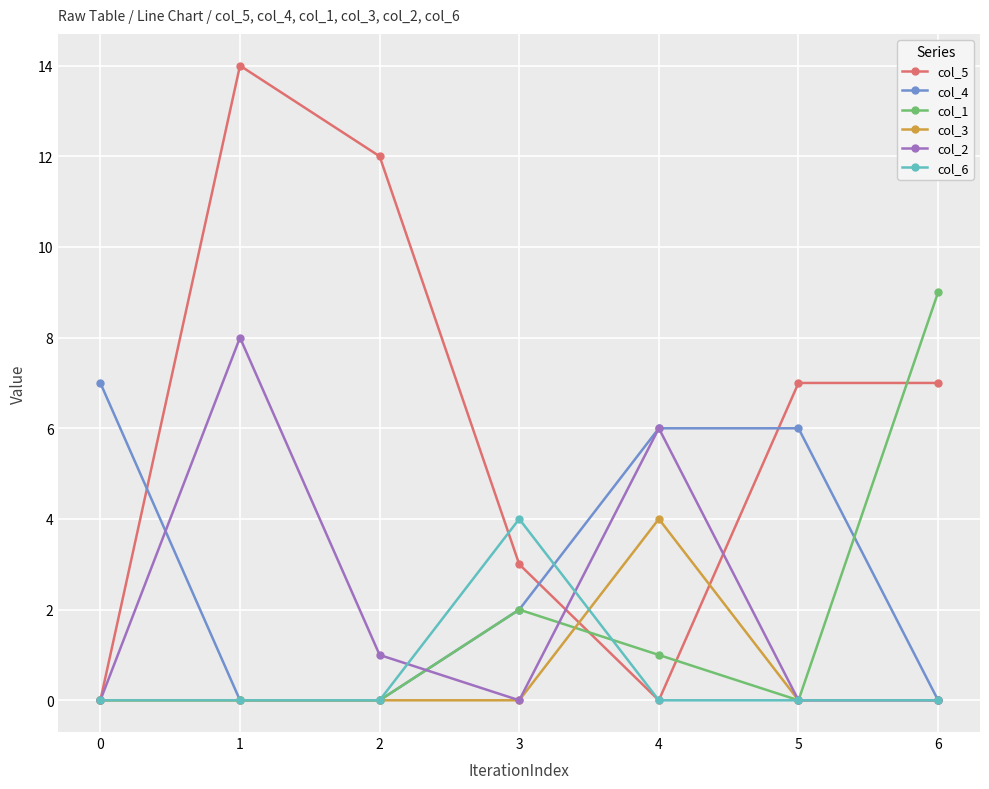

What is the maximum value shown in the chart?

14